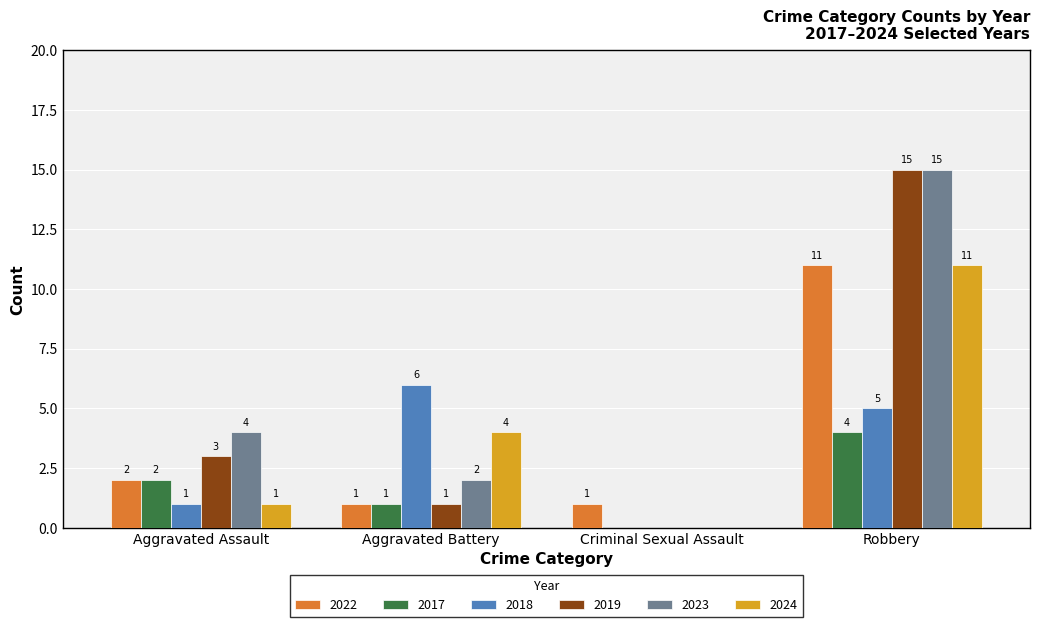

Which series changed the most between Aggravated Assault and Criminal Sexual Assault?

2023